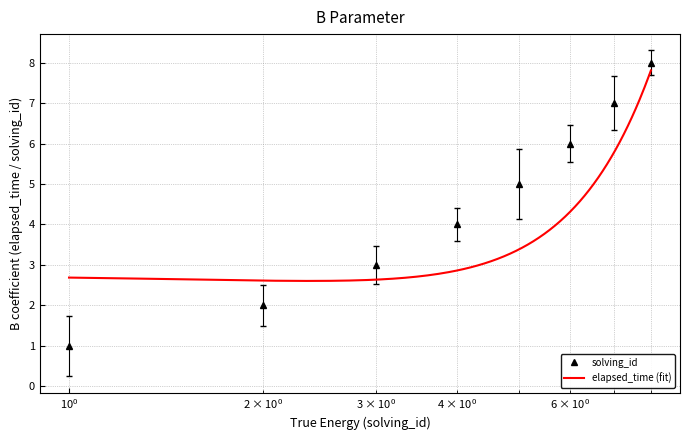

True or false: solving_id has more than 2 points higher than both neighbors.

False